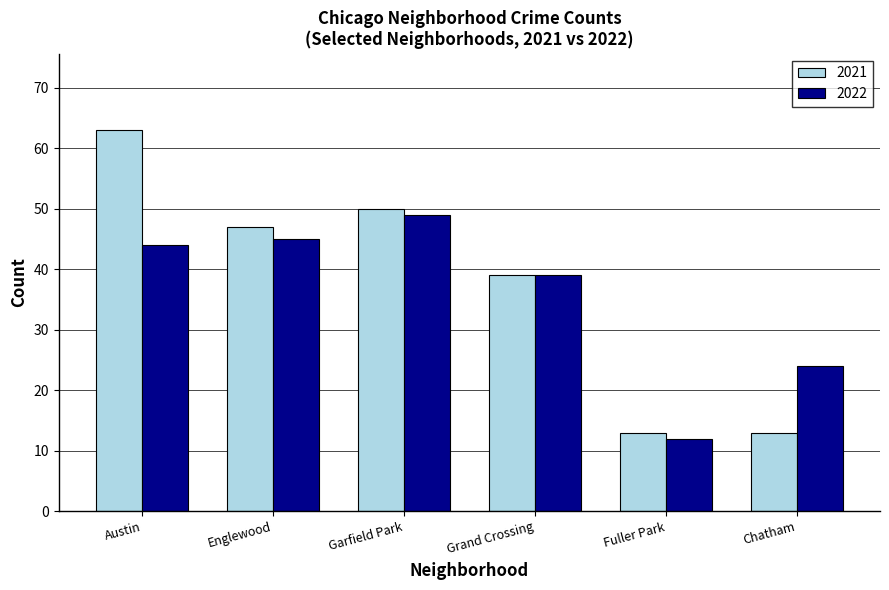

Is it true that 2022 equals 45 at Englewood?

True